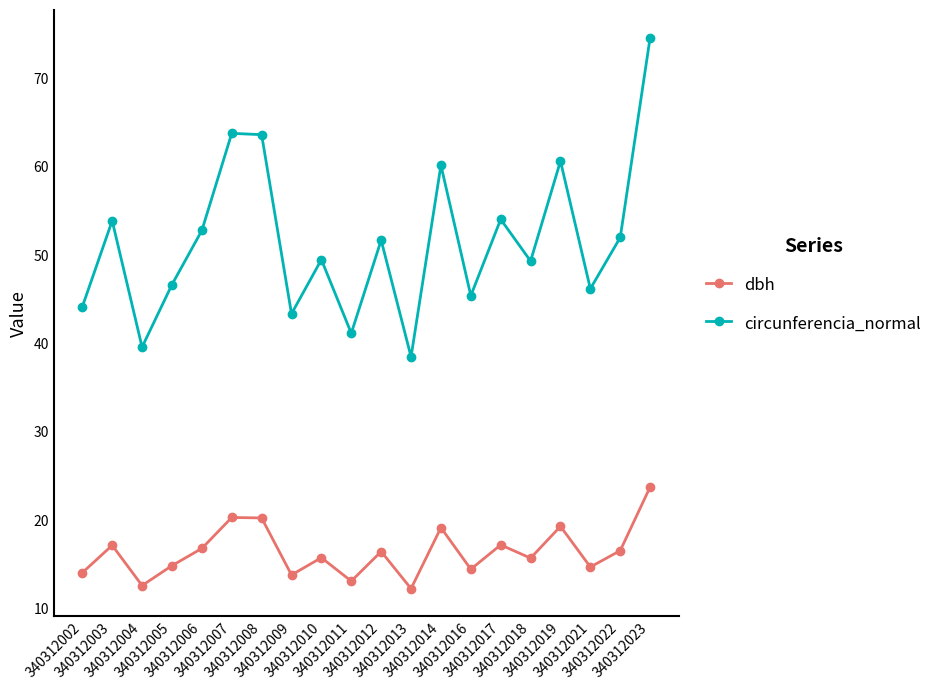

Which series has the largest total across all categories?

circunferencia_normal